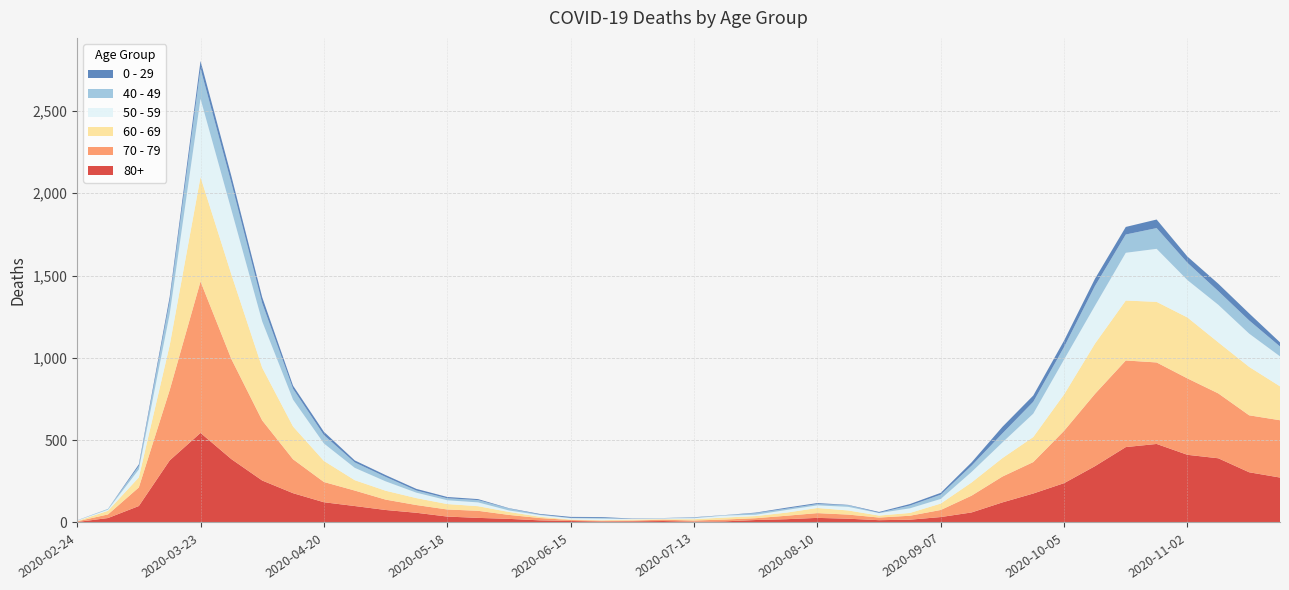

Reading left to right, extract all data points from this chart.

80+: 3	27	100	377	544	385	255	178	123	100	76	59	36	28	22	13	9	6	7	9	5	7	15	20	28	23	14	17	33	61	122	176	239	342	458	477	411	390	305	273
70 - 79: 4	22	113	427	920	608	365	206	123	94	63	47	43	43	24	14	6	5	5	8	7	11	11	21	29	25	16	24	43	102	157	191	318	439	526	495	464	394	346	348
60 - 69: 2	22	61	272	634	514	320	199	128	63	54	42	33	28	18	8	3	3	6	3	8	12	13	19	31	25	12	17	39	80	112	152	221	305	364	368	370	310	294	206
50 - 59: 3	7	48	190	475	392	281	163	106	75	57	33	23	23	9	10	8	9	3	5	6	12	8	16	16	22	15	28	28	64	95	142	212	230	290	322	227	228	202	182
40 - 49: 0	5	21	79	183	163	111	66	51	33	27	13	12	14	12	3	2	5	1	1	4	2	10	8	8	10	2	17	26	38	55	72	76	120	111	126	105	83	80	60
0 - 29: 1	0	10	25	47	42	36	19	20	12	11	10	8	6	2	4	6	5	2	1	2	1	3	6	6	2	5	9	11	20	40	38	39	44	46	52	38	45	43	25